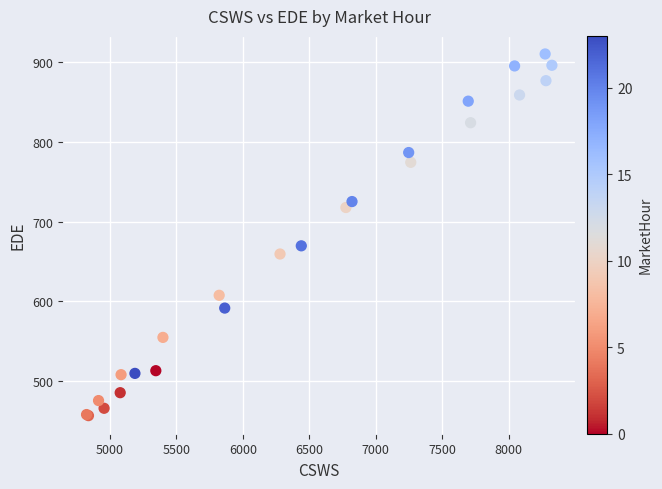

What Y value in the scatter plot is closest to 683?

669.6